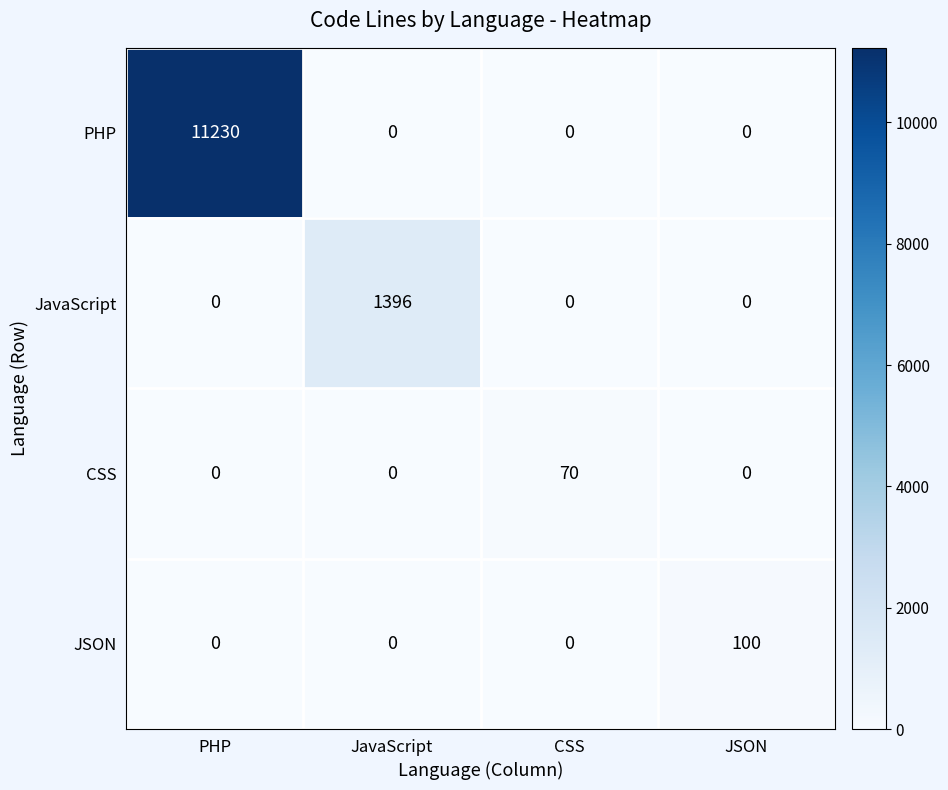

Which series has the largest range (max minus min)?

PHP